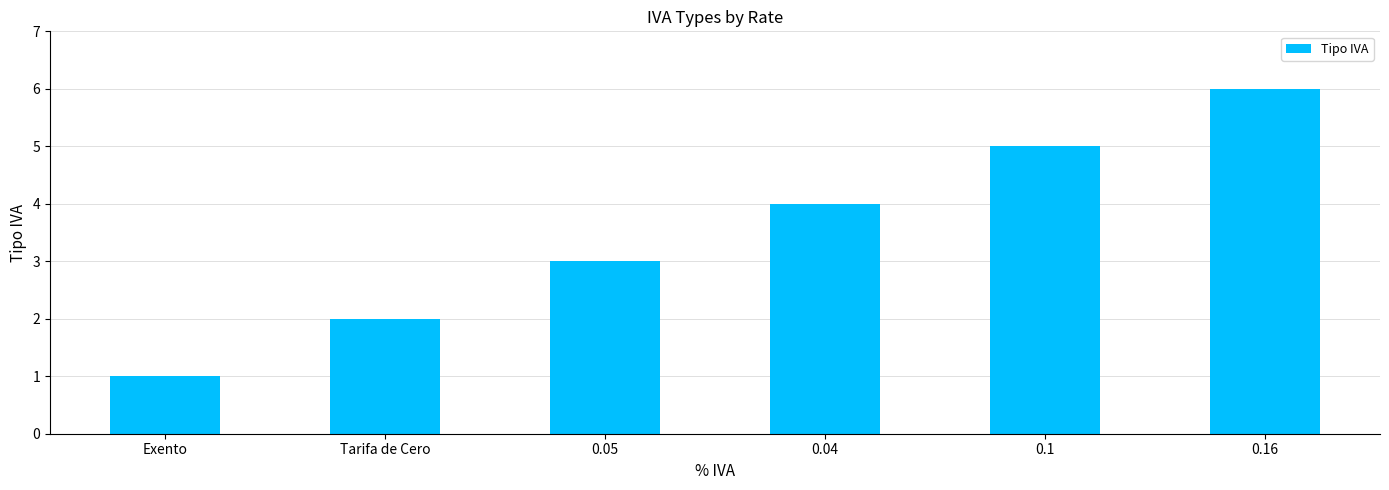

List the labels in order of value, smallest first.

Exento, Tarifa de Cero, 0.05, 0.04, 0.1, 0.16